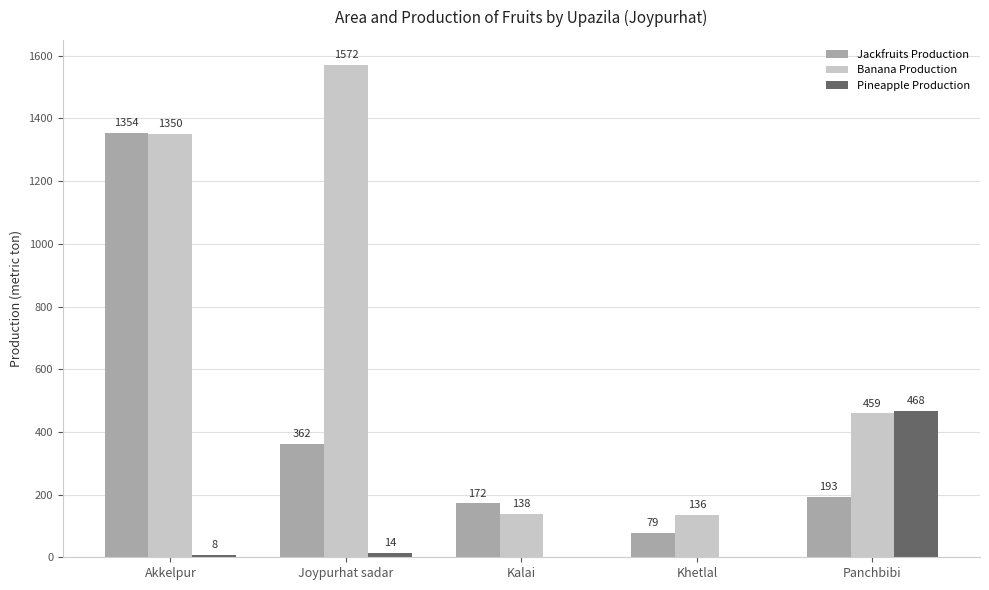

Reading left to right, transcribe all the data shown in this chart.

Jackfruits Production: Akkelpur=1354	Joypurhat sadar=362	Kalai=172	Khetlal=79	Panchbibi=193
Banana Production: Akkelpur=1350	Joypurhat sadar=1572	Kalai=138	Khetlal=136	Panchbibi=459
Pineapple Production: Akkelpur=8	Joypurhat sadar=14	Kalai=0	Khetlal=0	Panchbibi=468